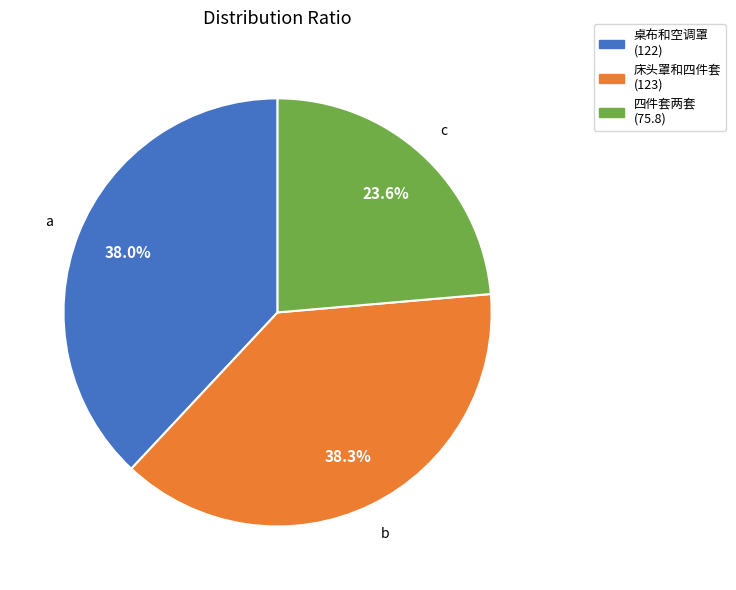

Which has a higher value, 四件套两套 (75.8) or 床头罩和四件套 (123)?

床头罩和四件套 (123)